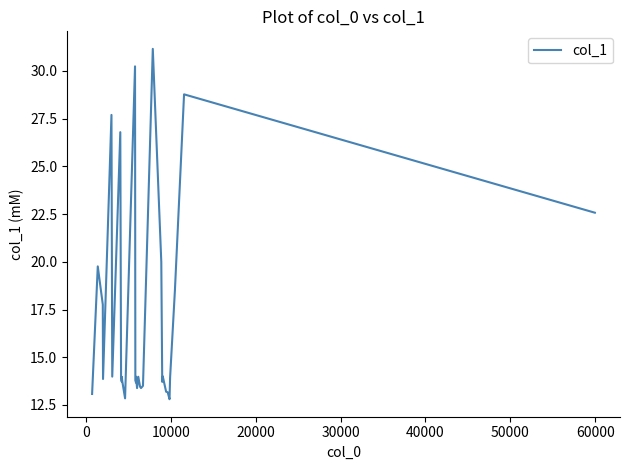

What is the maximum value shown in the chart?

31.2